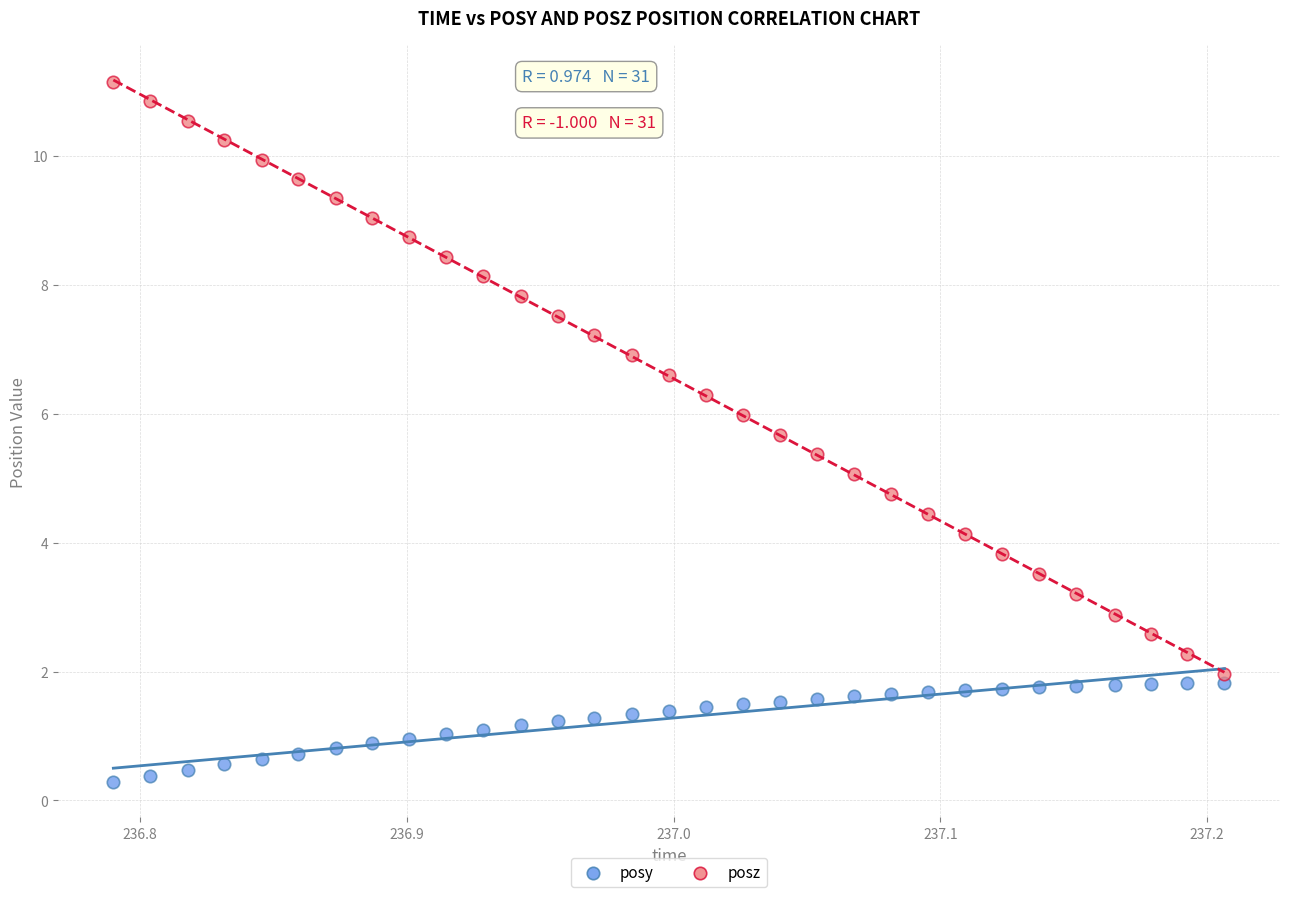

Which series has the widest spread of Y values?

posz